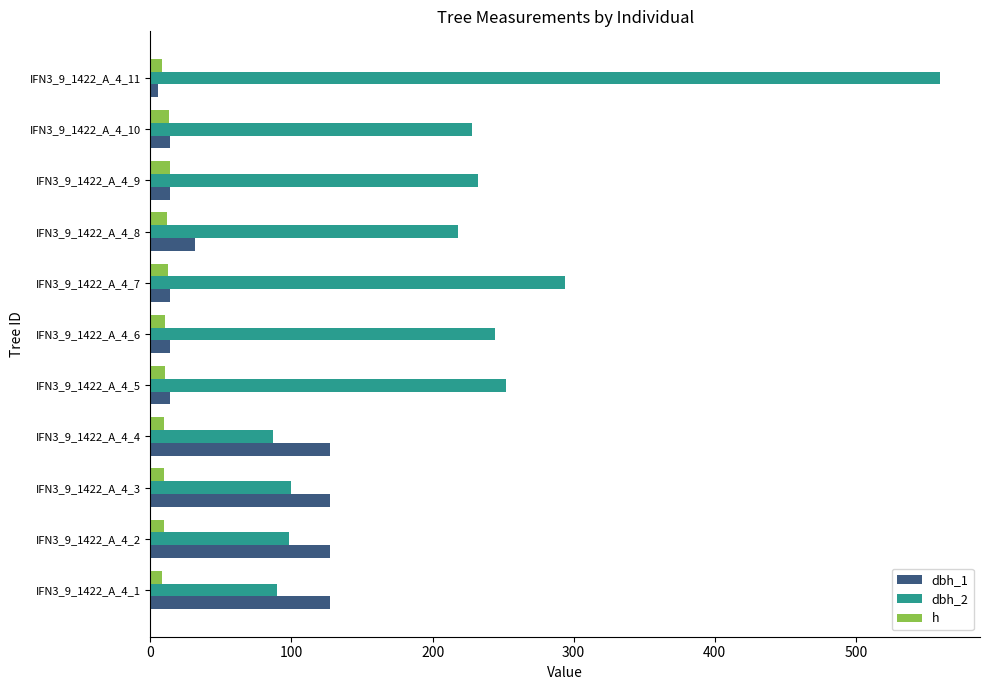

The value of h at IFN3_9_1422_A_4_10 is 13.5. True or false?

True